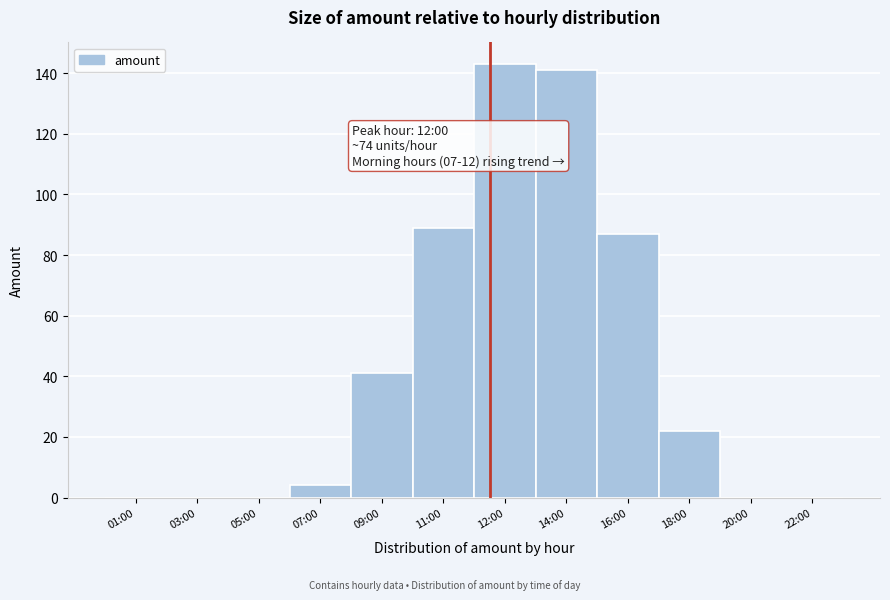

Reading left to right, transcribe all the data shown in this chart.

01:00=0	03:00=0	05:00=0	07:00=4	09:00=41	11:00=89	12:00=143	14:00=141	16:00=87	18:00=22	20:00=0	22:00=0